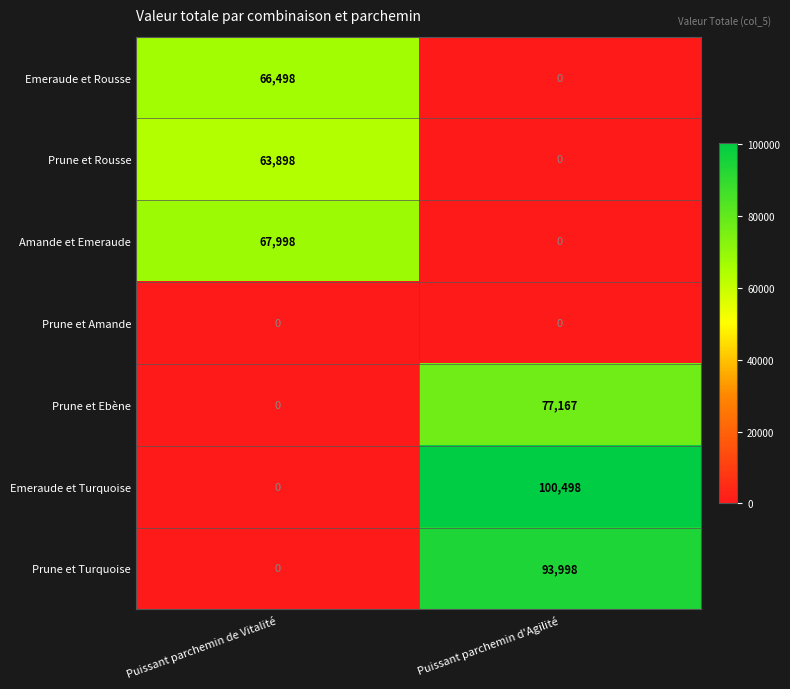

Which series changed the most between Puissant parchemin de Vitalité and Puissant parchemin d'Agilité?

Emeraude et Turquoise